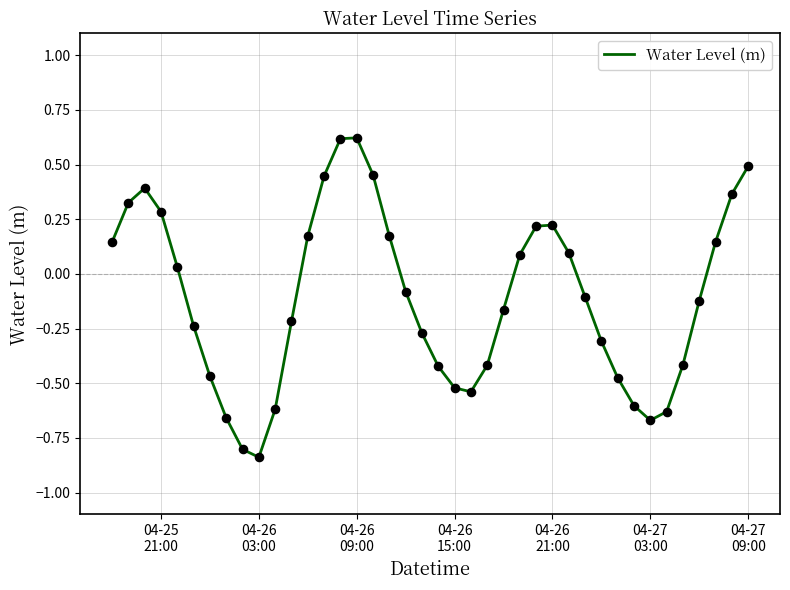

Does the chart have visible grid lines?

Yes